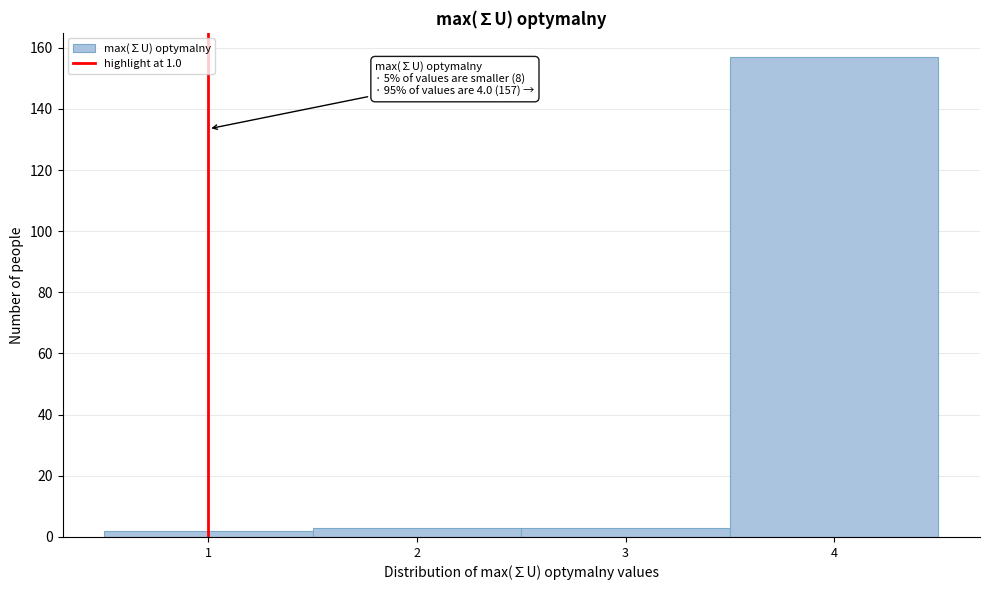

Which range on the x-axis has the tallest bar?

3.5 to 4.5